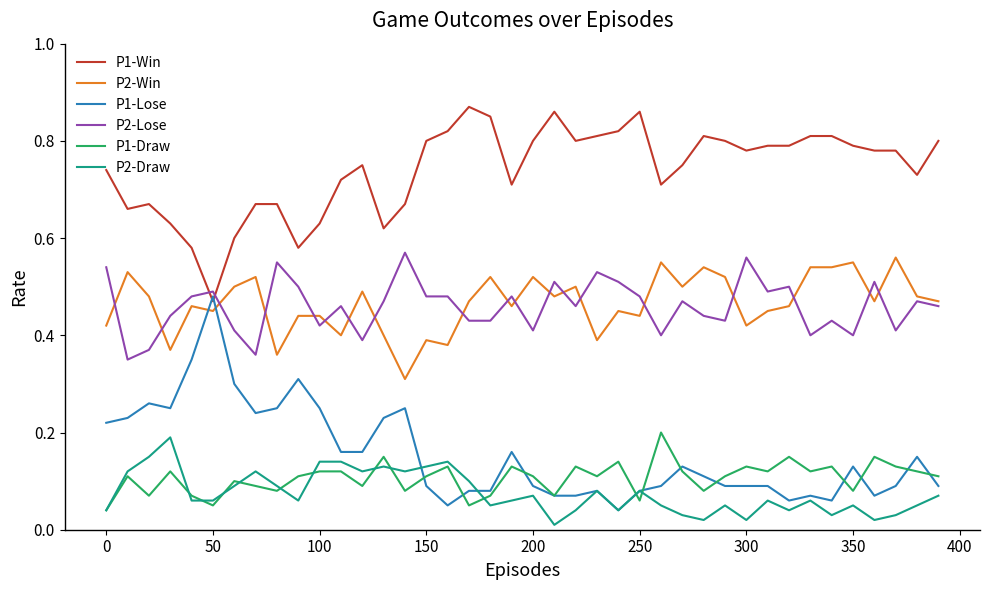

Which series has the largest total across all categories?

P1-Win